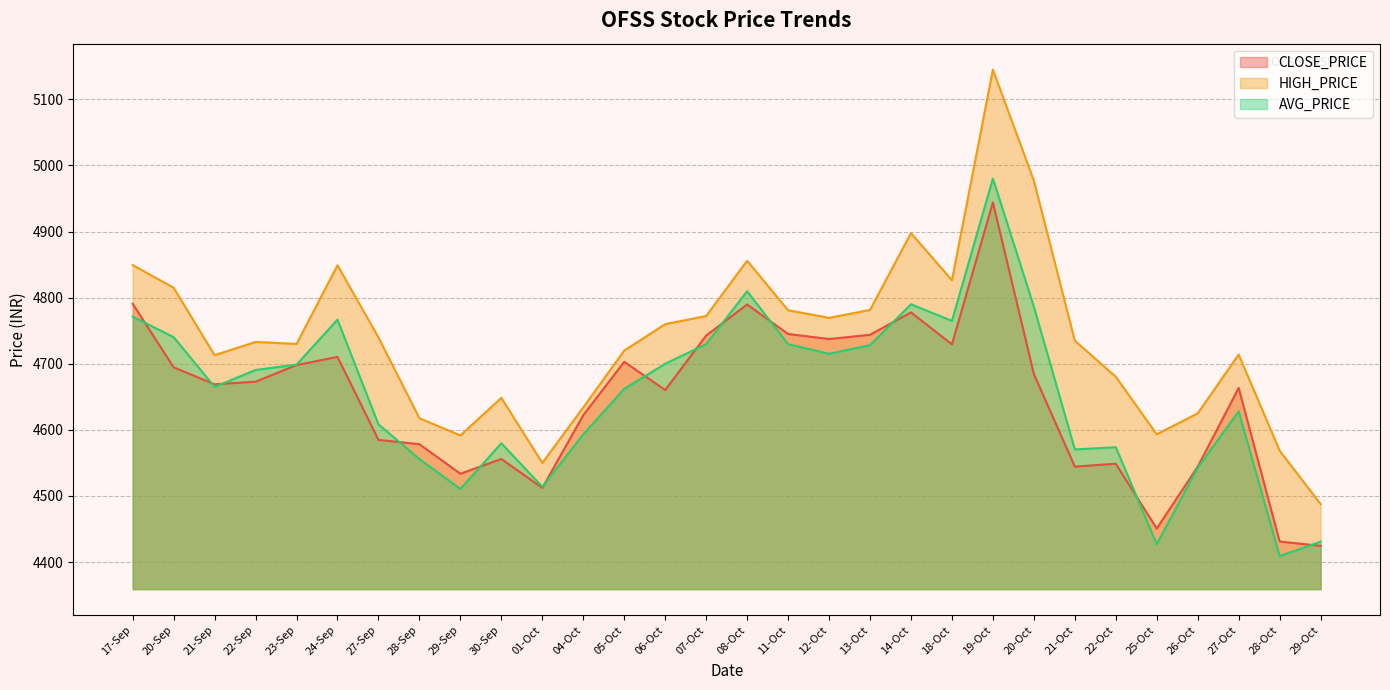

Does the chart have visible grid lines?

Yes